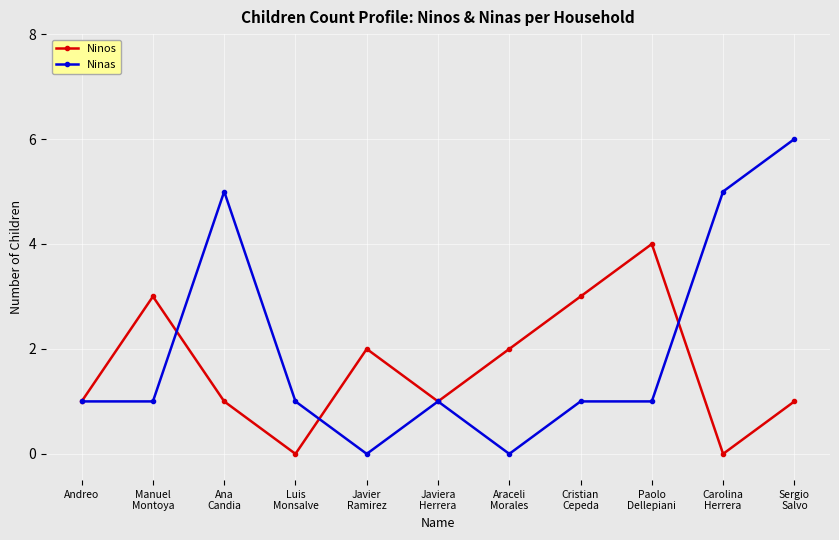

Reading left to right, list all the values displayed in this chart.

Ninos: 1	3	1	0	2	1	2	3	4	0	1
Ninas: 1	1	5	1	0	1	0	1	1	5	6